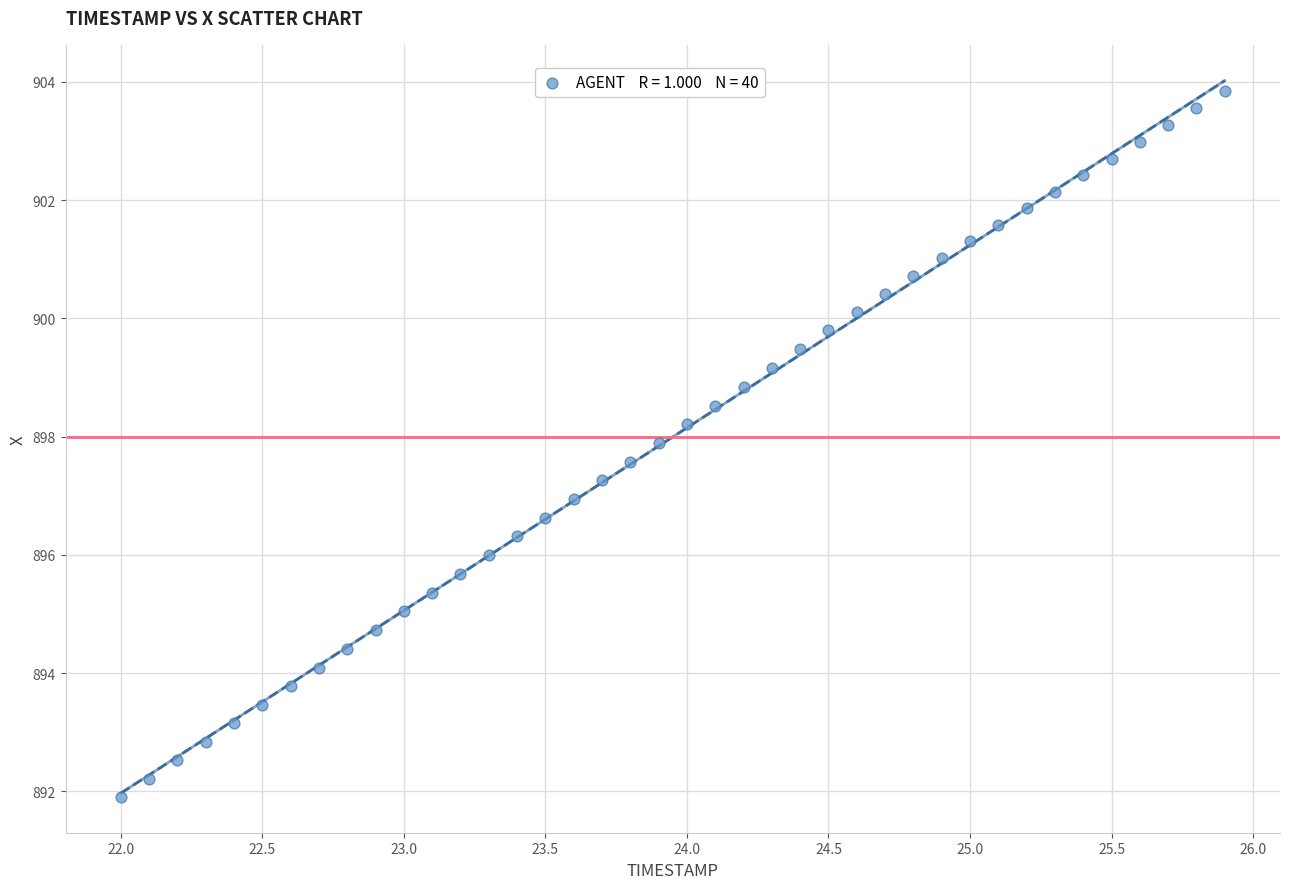

What is the range of Y values (max minus min)?

11.9